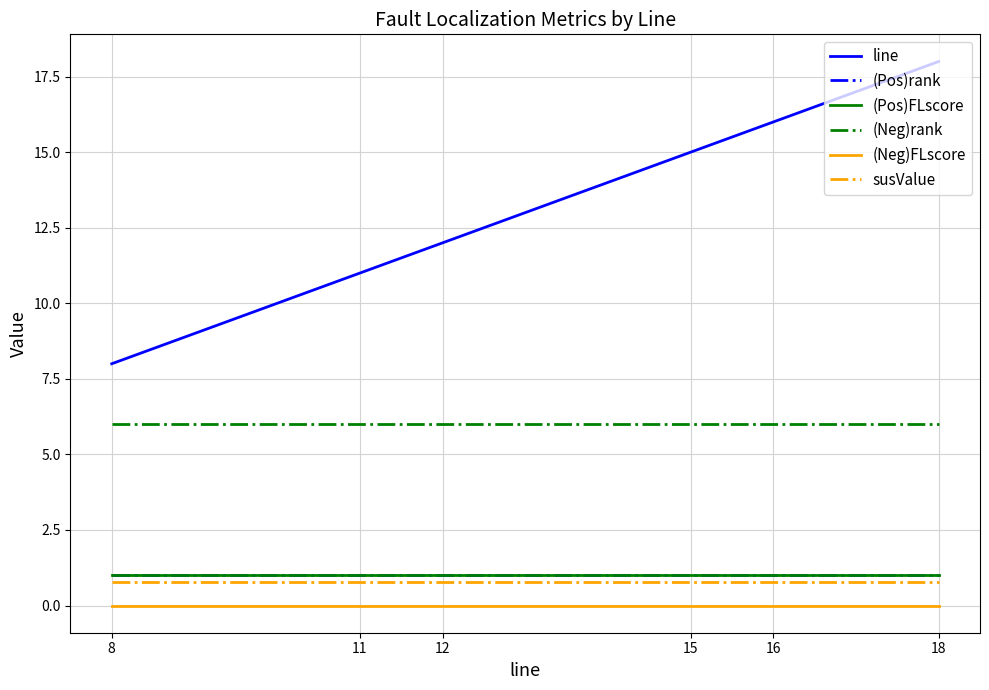

Does the chart display data point markers on the line(s)?

No